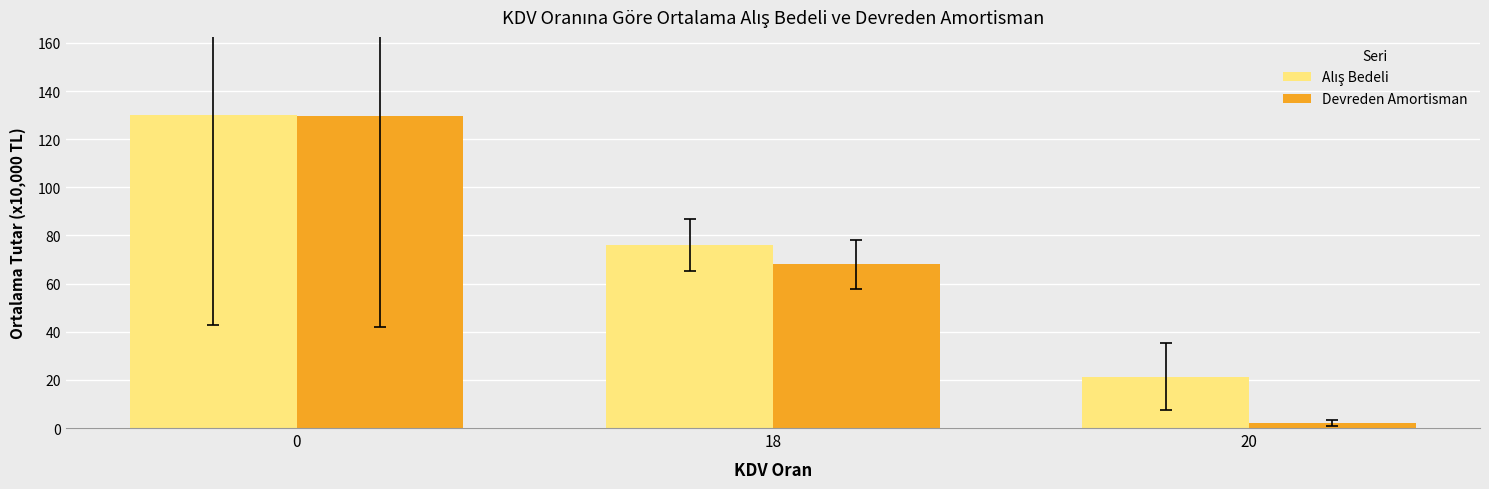

What is the highest value of the Devreden Amortisman series?

129.4